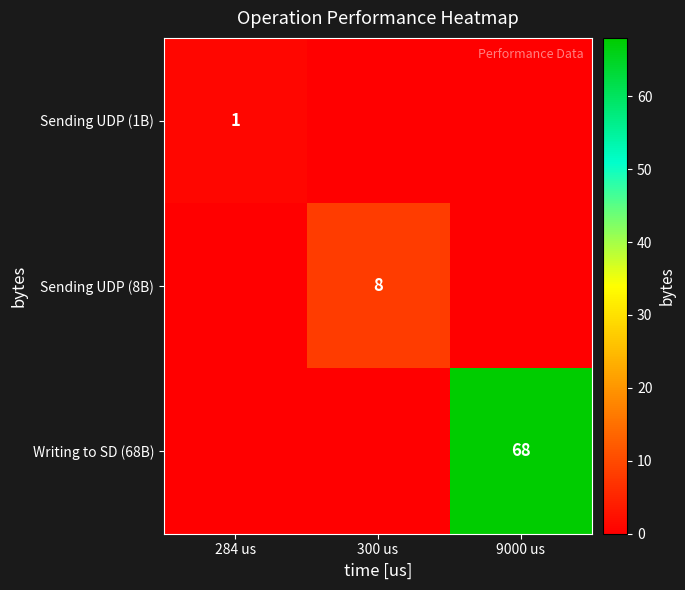

What is the total value across all series at 9000 us?

68